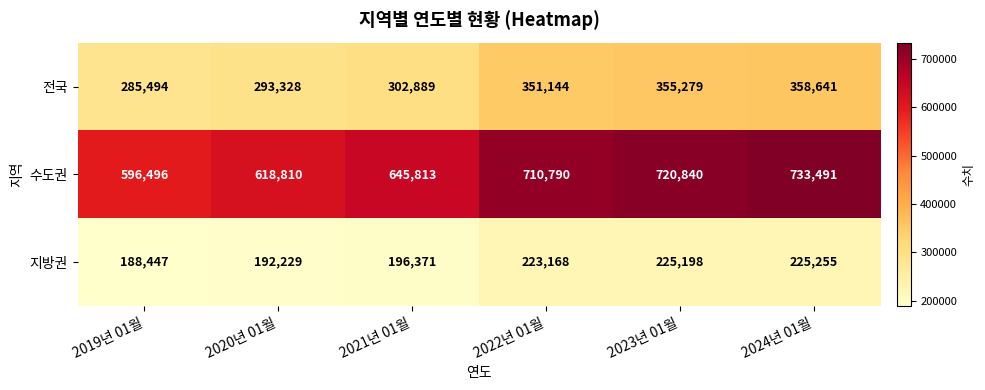

What is the difference between the maximum and second lowest values in the 수도권 series?

114681